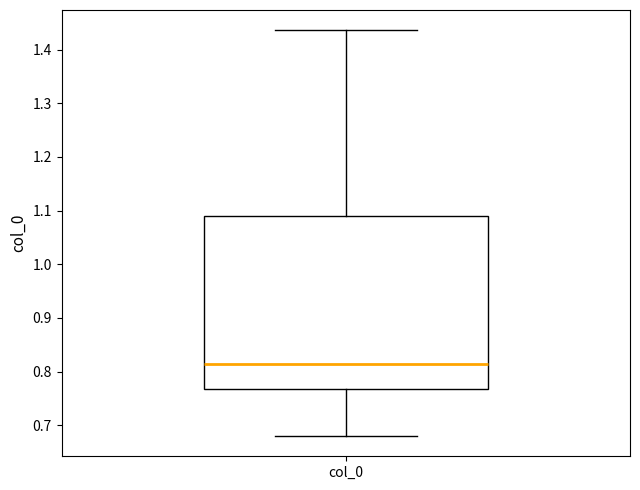

Read this box plot against the y-axis: the position of the median line, the range covered by the box, and the ends of both whiskers. The values are not printed on the chart, so give them approximately, as read against the axis.

median 0.81, box 0.77 to 1.09, whiskers 0.68 to 1.44